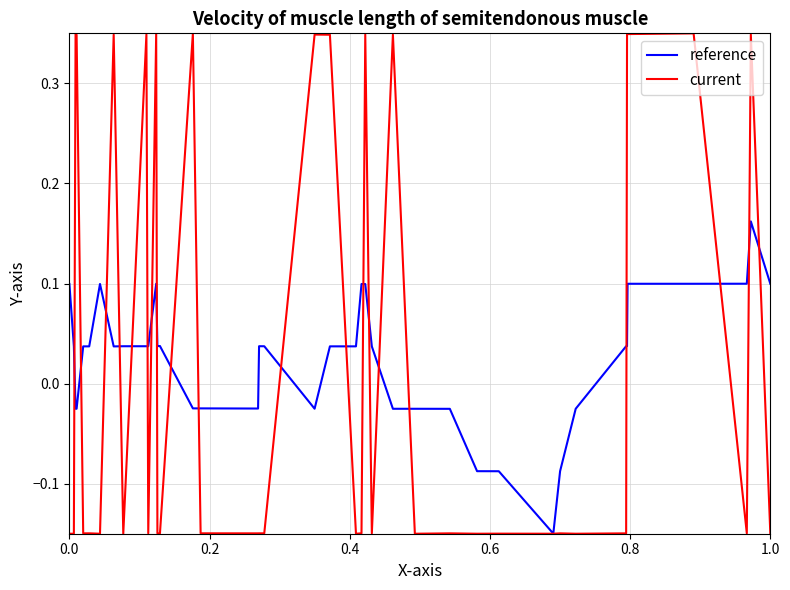

List the series in order of their peak value, lowest first.

reference, current